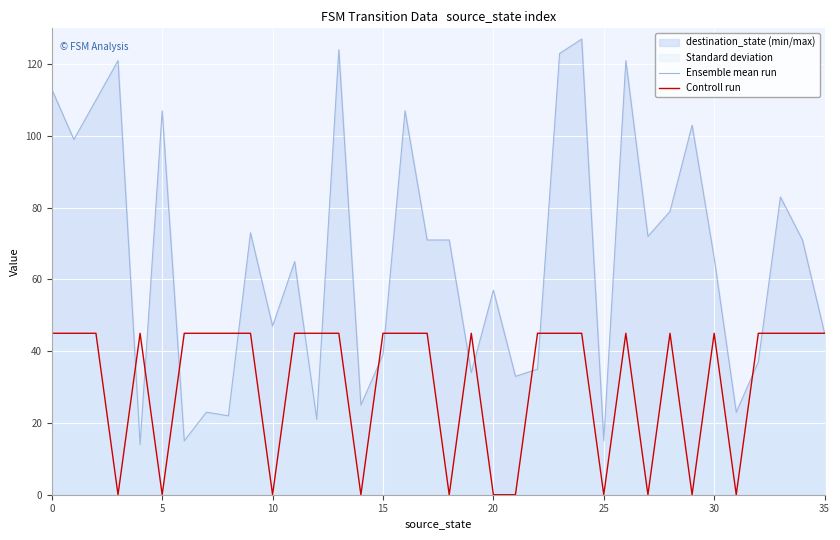

What is the approximate value of Controll run at 15?

45